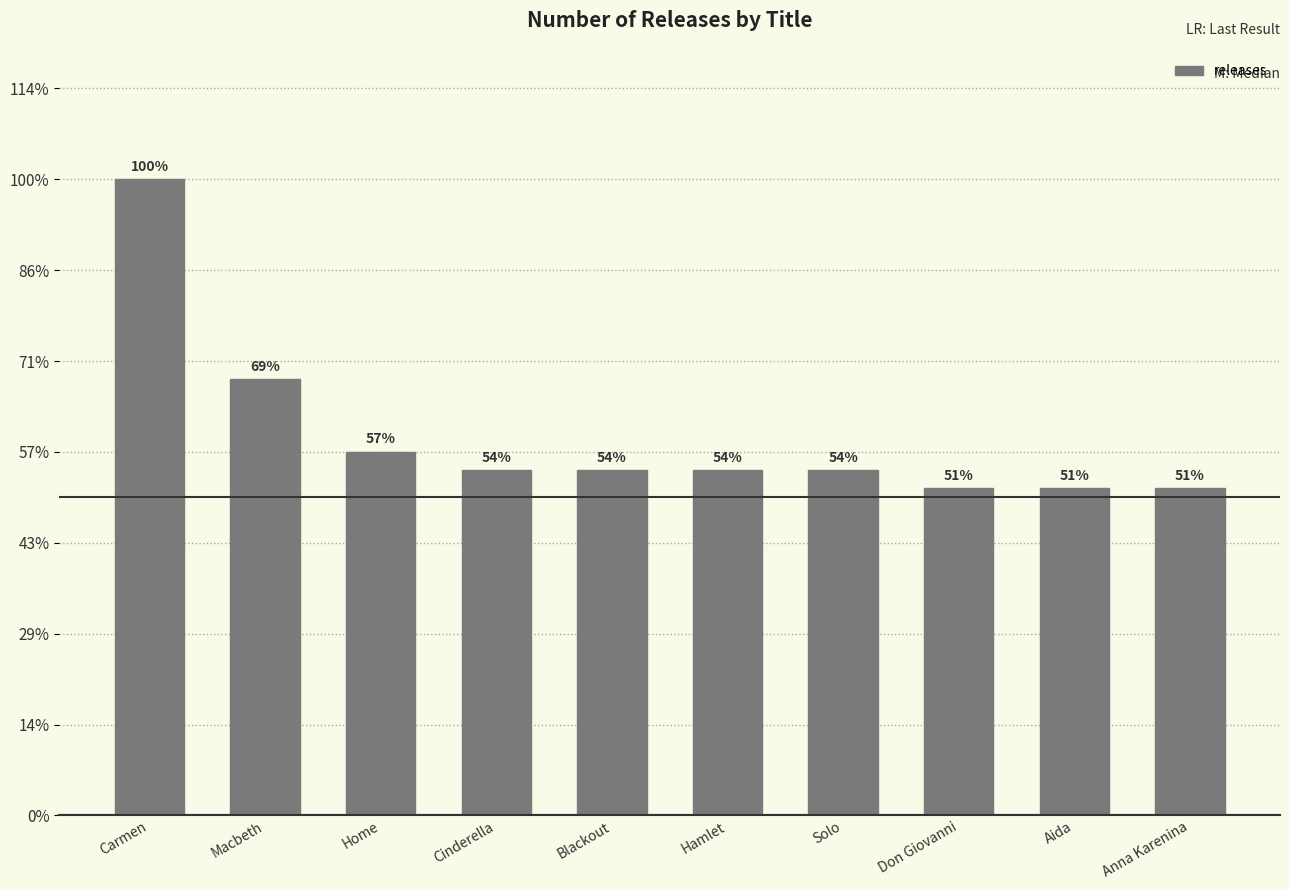

What is the label of the 4th bar from the right?

Solo